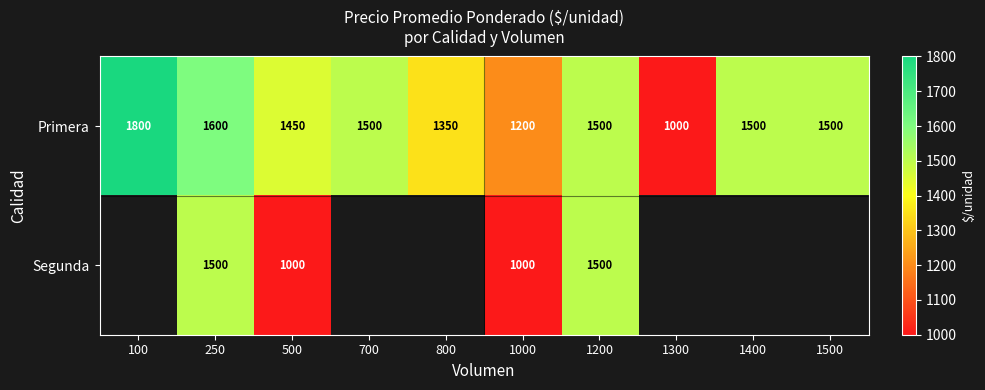

Which category has the lowest value in the Primera series?

1300